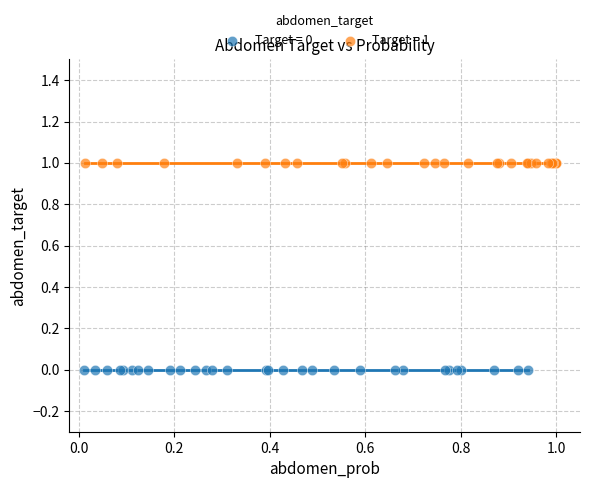

Which series contains the highest Y value?

Target = 1